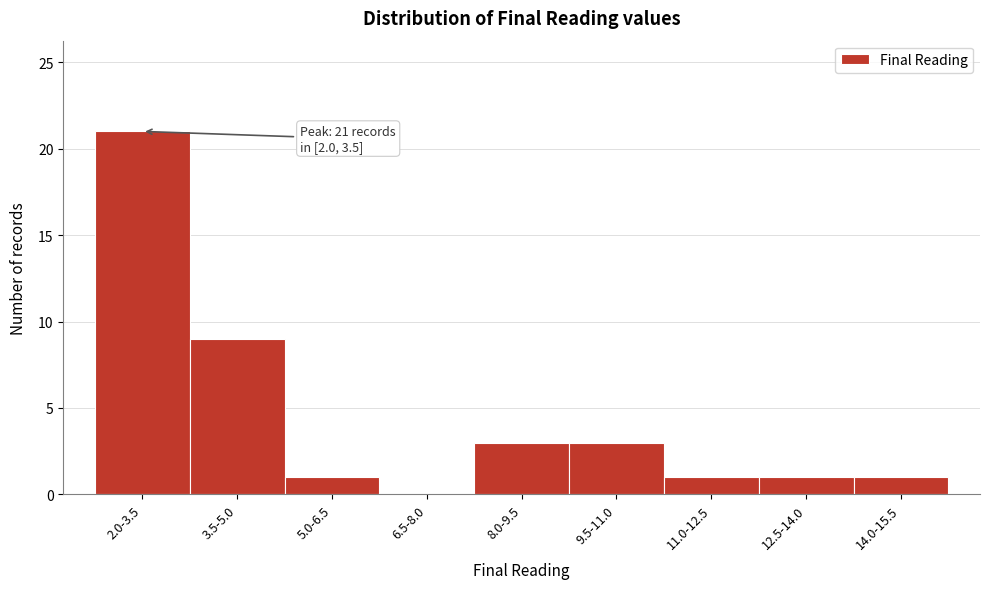

Reading left to right, transcribe all the data shown in this chart.

2.0-3.5=21	3.5-5.0=9	5.0-6.5=1	6.5-8.0=0	8.0-9.5=3	9.5-11.0=3	11.0-12.5=1	12.5-14.0=1	14.0-15.5=1